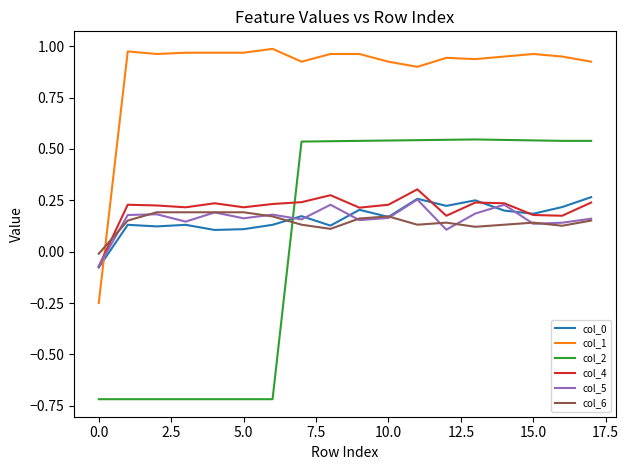

What is the smallest value displayed?

-0.7